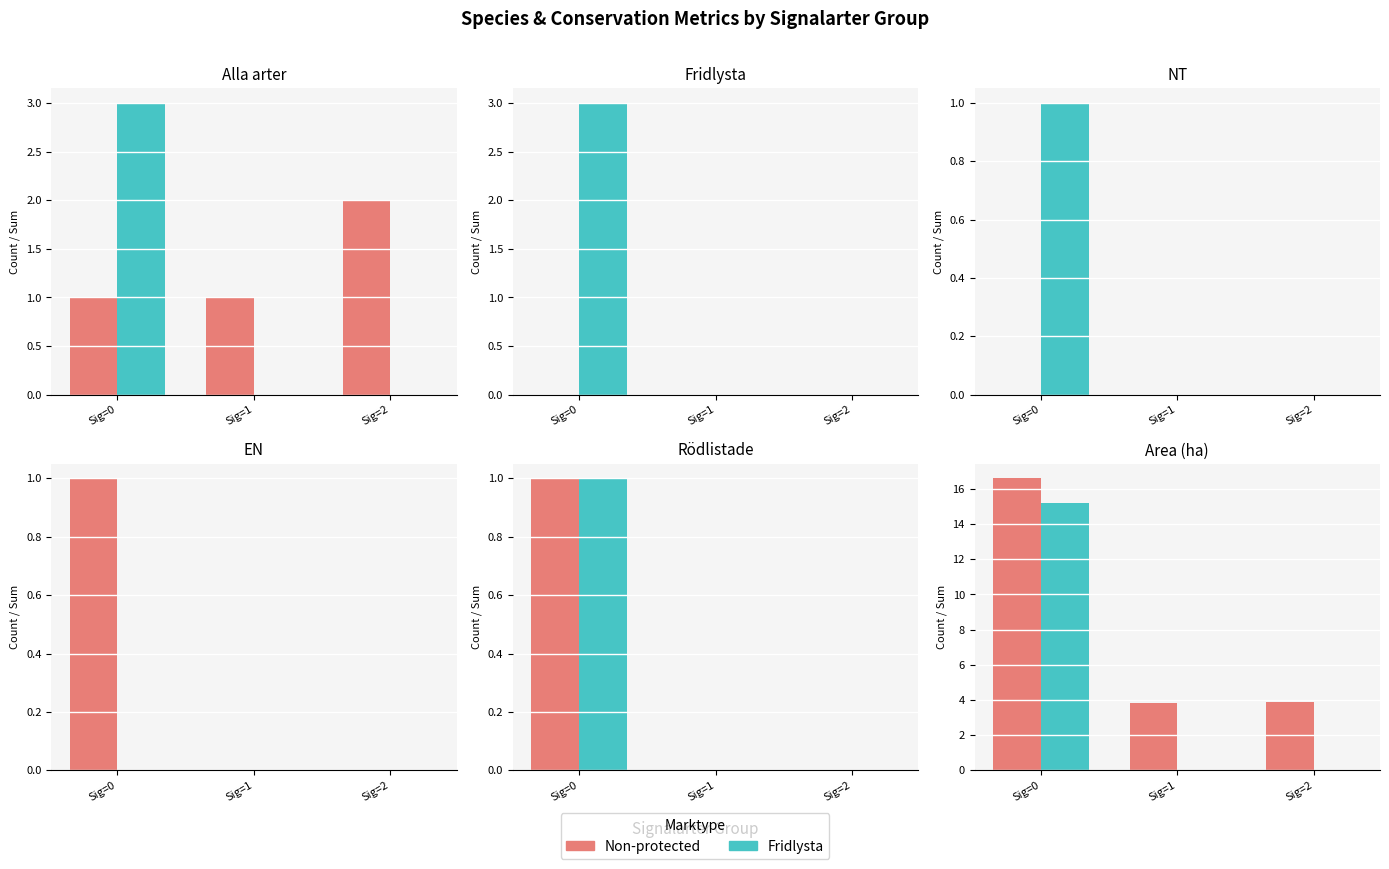

What is the sum of all Fridlysta values?

15.2